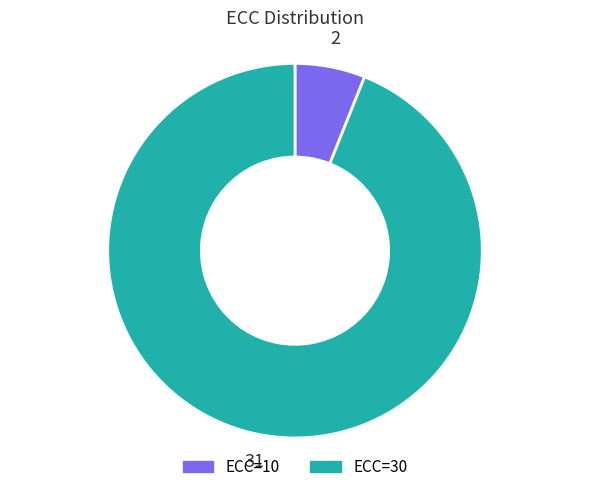

Rank the categories by value from highest to lowest.

ECC=30, ECC=10